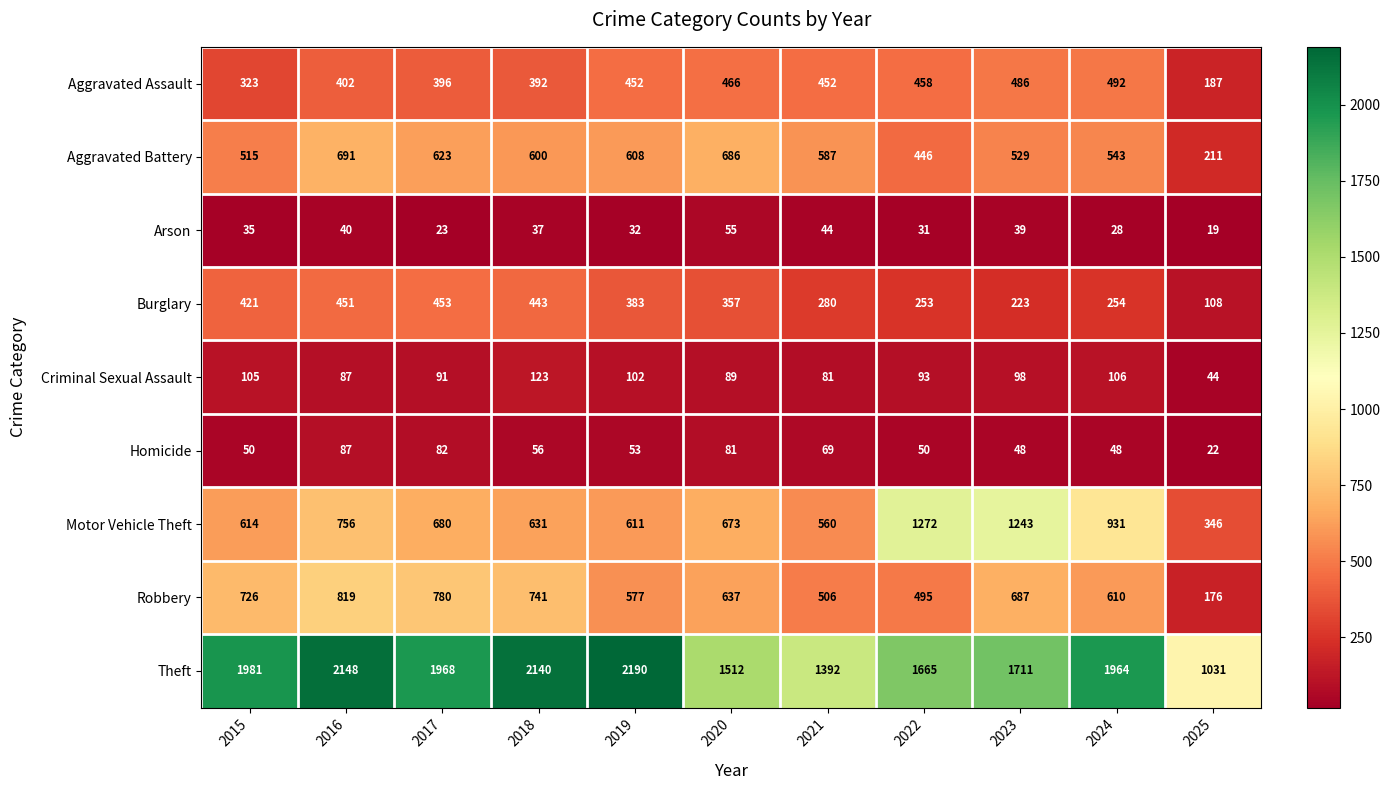

What is the sum of all Arson values?

383